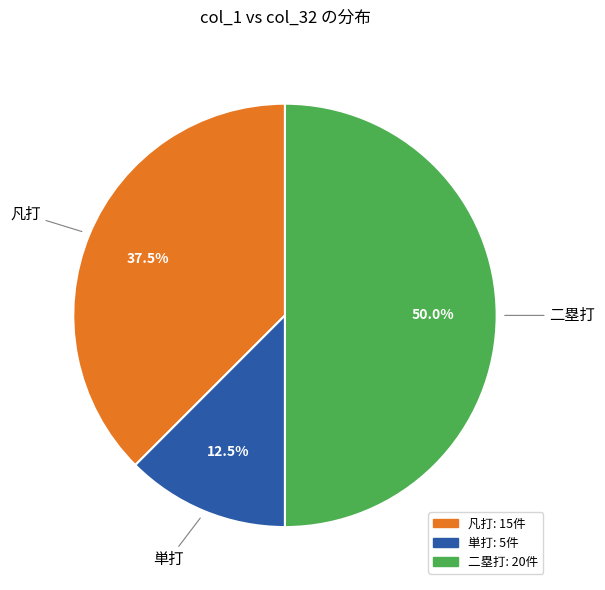

Which slice is the smallest?

単打